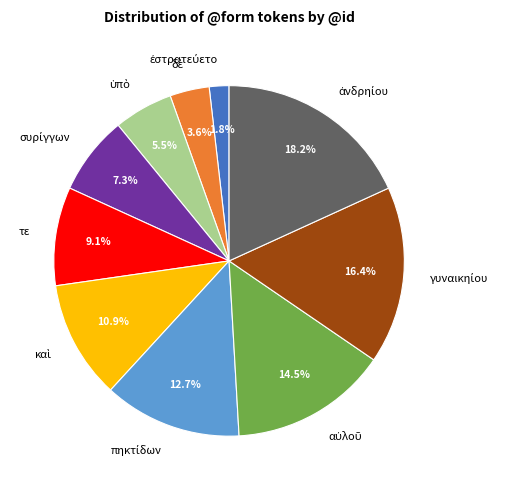

Is there any slice that represents more than half of the pie?

No